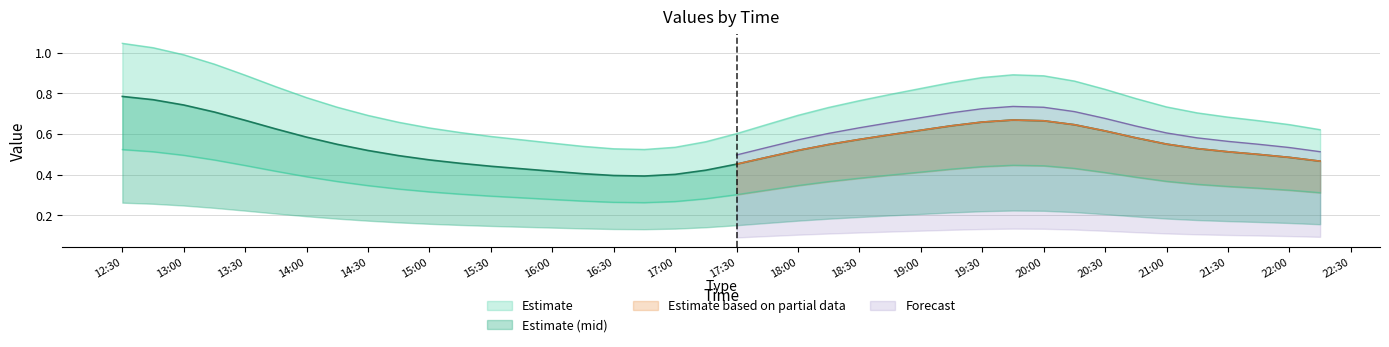

How many lines are shown in the chart?

3